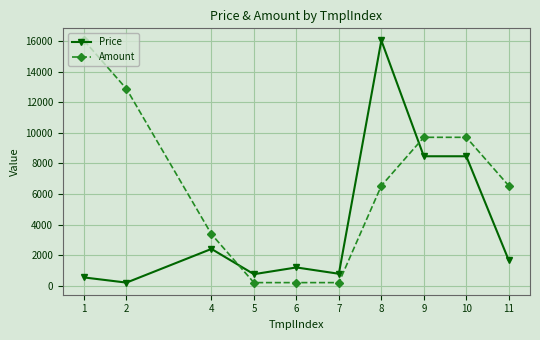

Does the chart have visible grid lines?

Yes